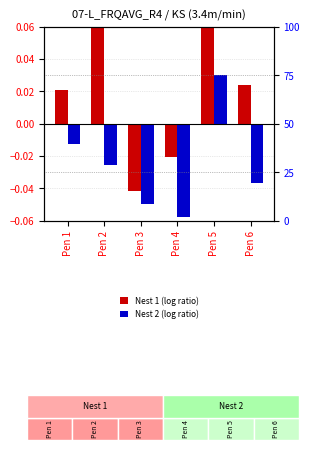

What are all the series names shown in the legend?

Nest 1 (log ratio), Nest 2 (log ratio)